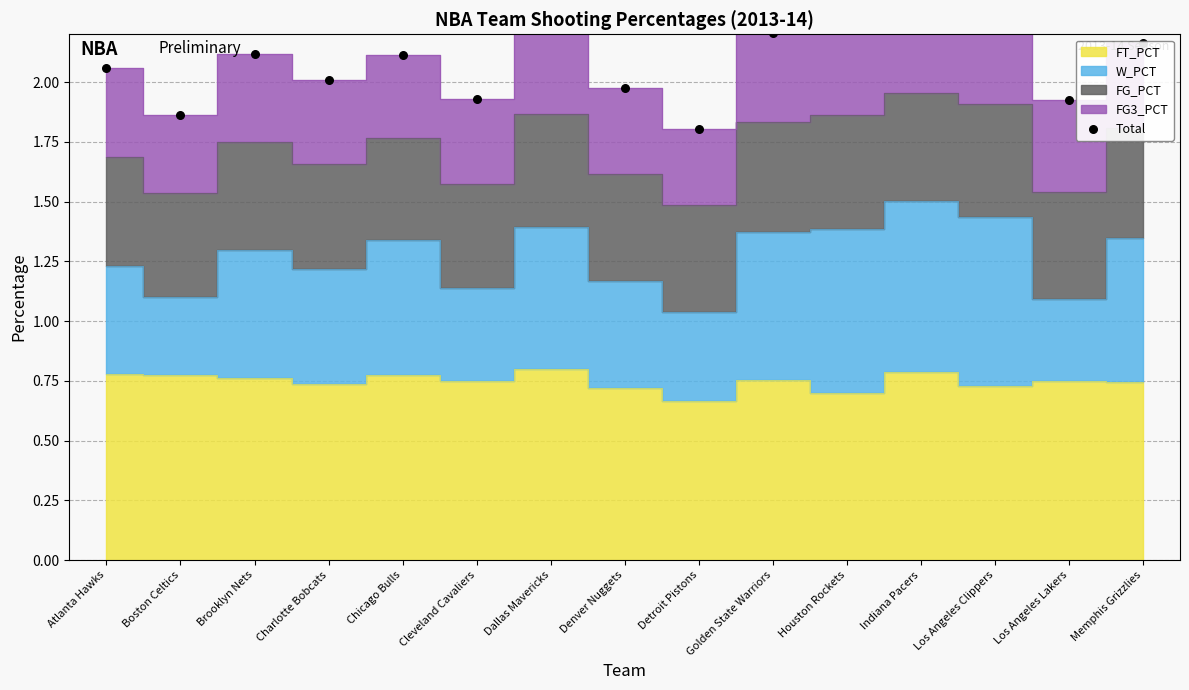

What is the change in value from Cleveland Cavaliers to Los Angeles Clippers?

+0.3